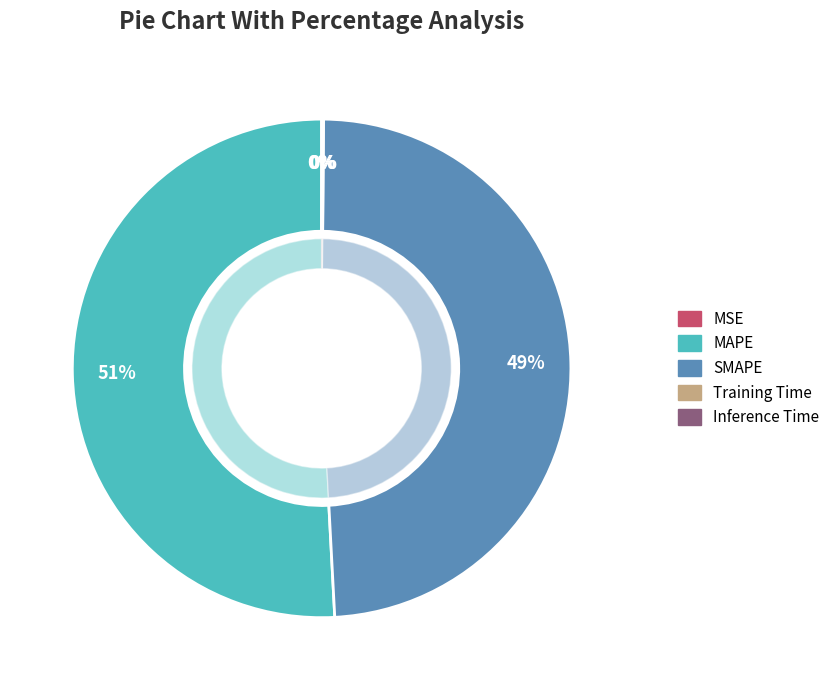

Is there any slice that represents more than half of the pie?

Yes